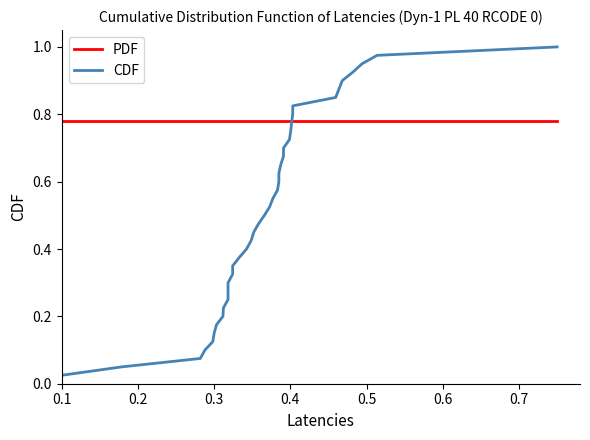

What is the difference between the second highest and second lowest values in the CDF series?

0.9